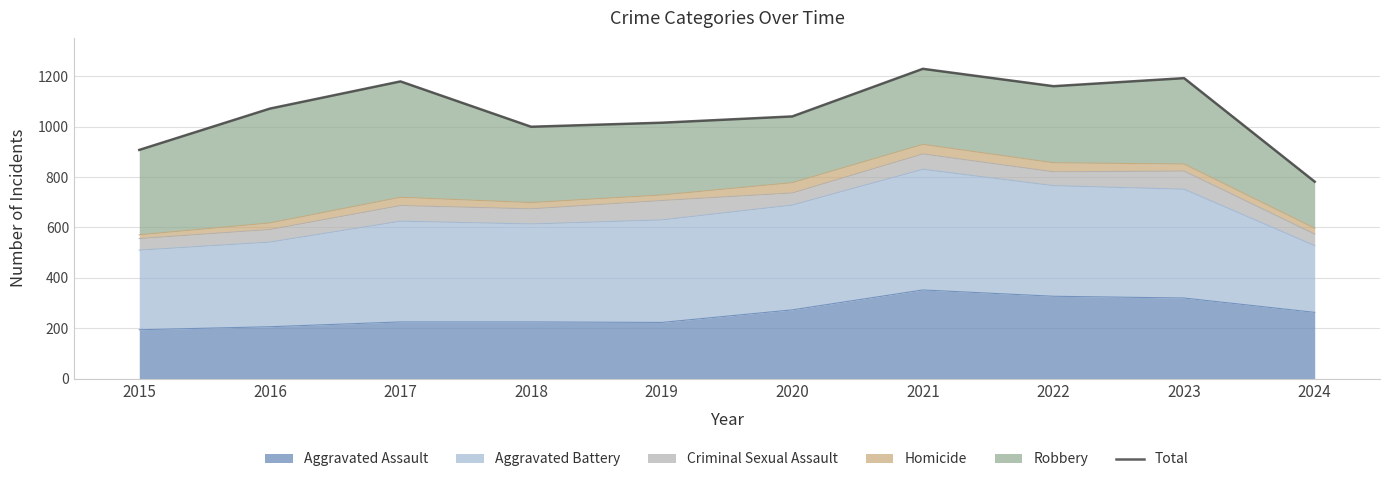

At which category does the chart reach its peak across all series?

2021